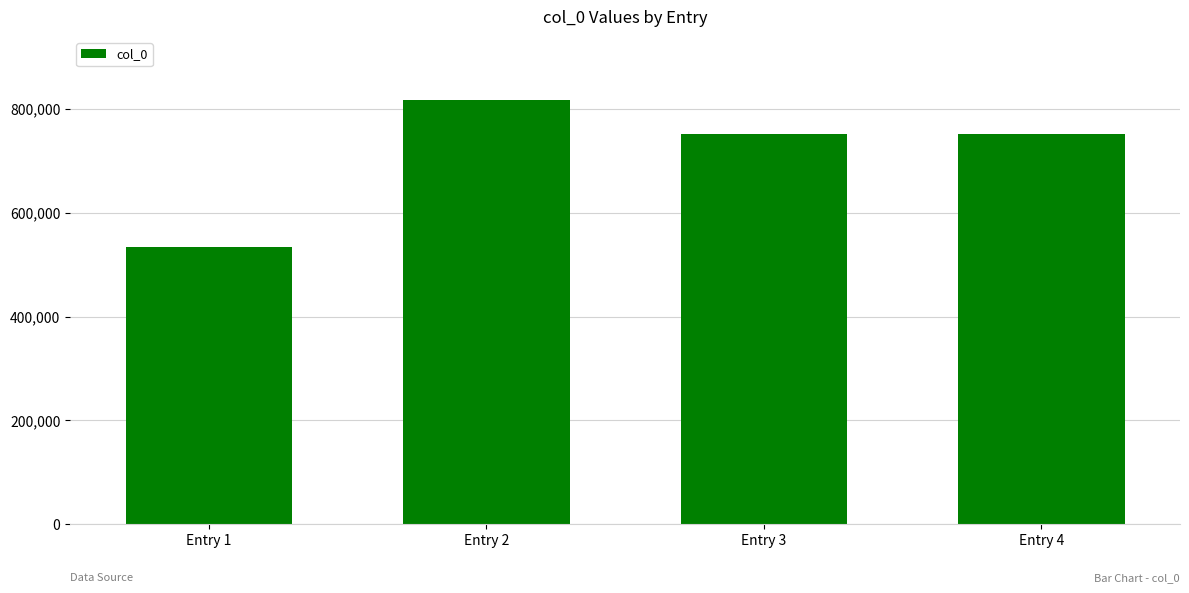

The value at Entry 3 is 750886. True or false?

True